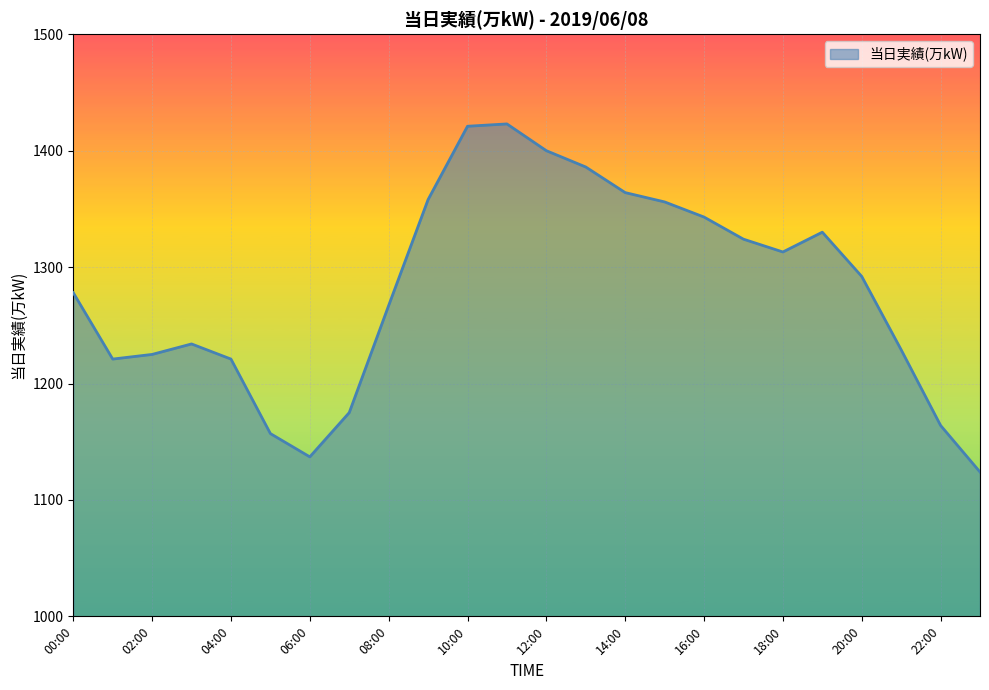

What is the maximum value shown in the chart?

1423